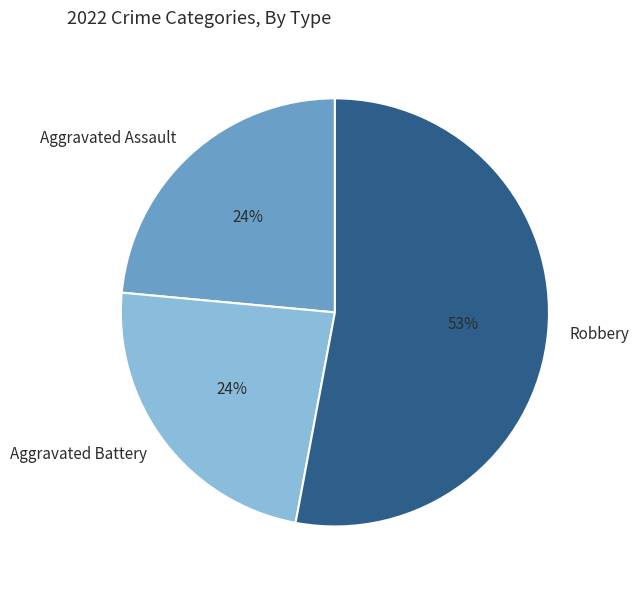

Which category has the biggest portion of the pie?

Robbery